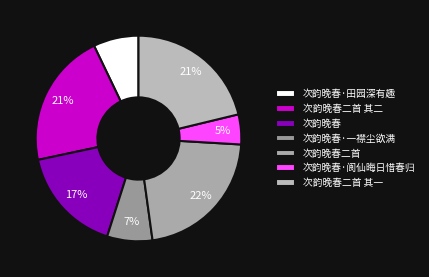

Approximately how many times larger is the value at 次韵晚春·阆仙晦日惜春归 compared to 次韵晚春二首 其二?

0.2